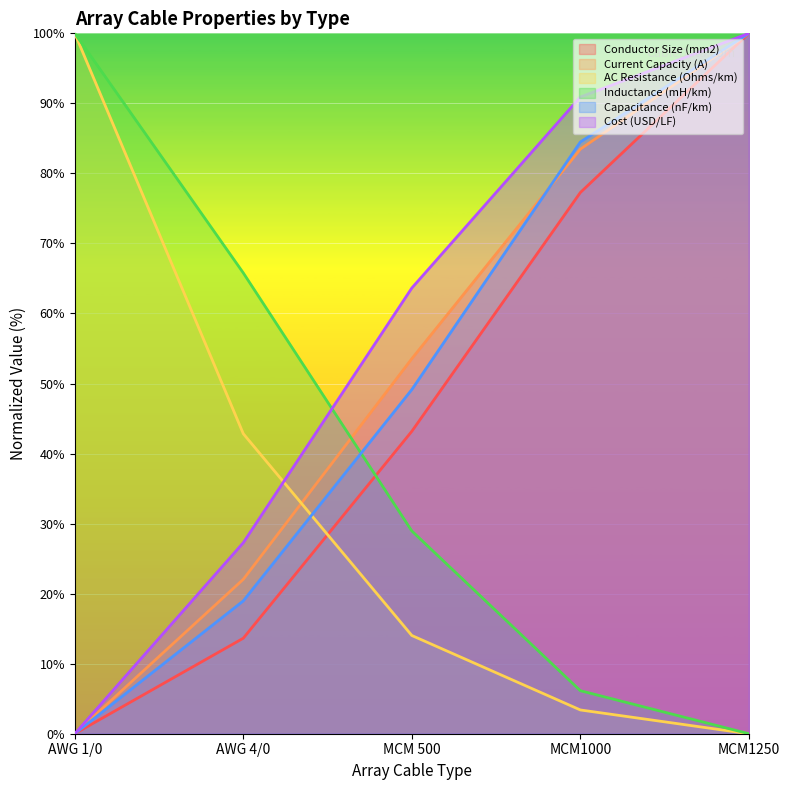

Is it true that Current Capacity (A) equals 0.0 at AWG 1/0?

True